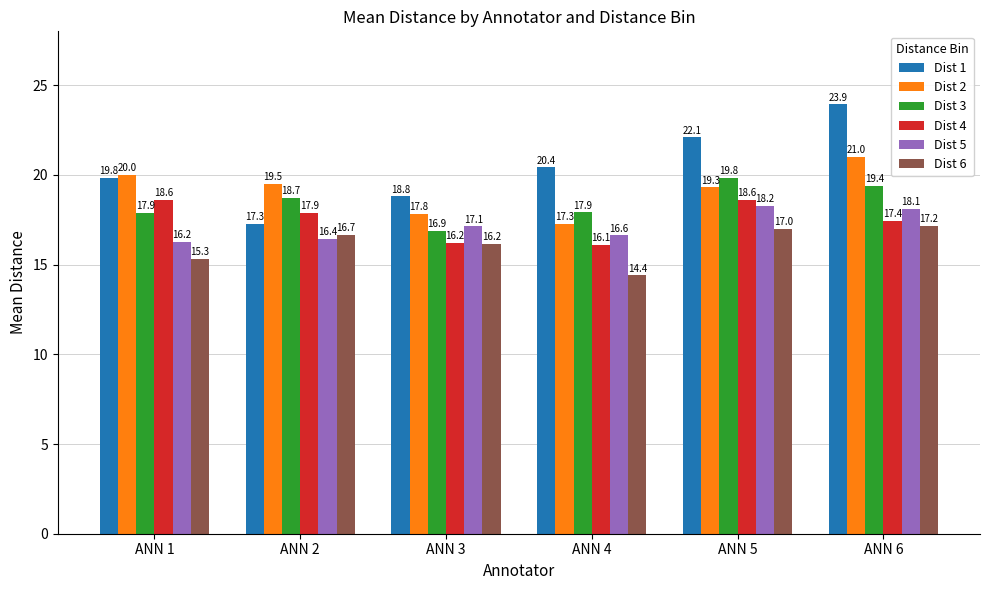

What is the value of the Dist 6 bar at the 3rd from the left?

16.2